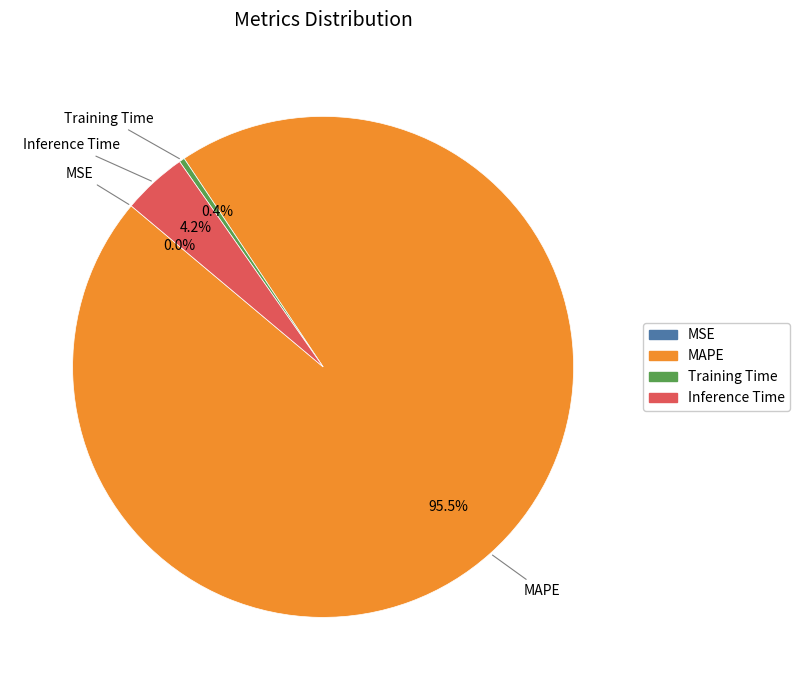

The Inference Time slice represents 18% of the pie. True or false?

False